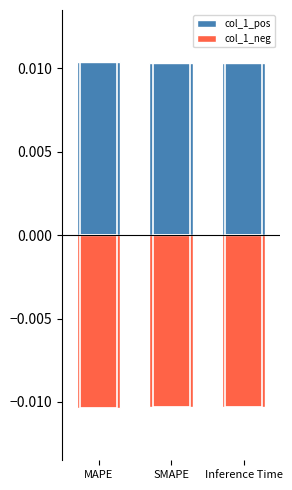

Count the col_1_pos values in the range 0 to 1.

3